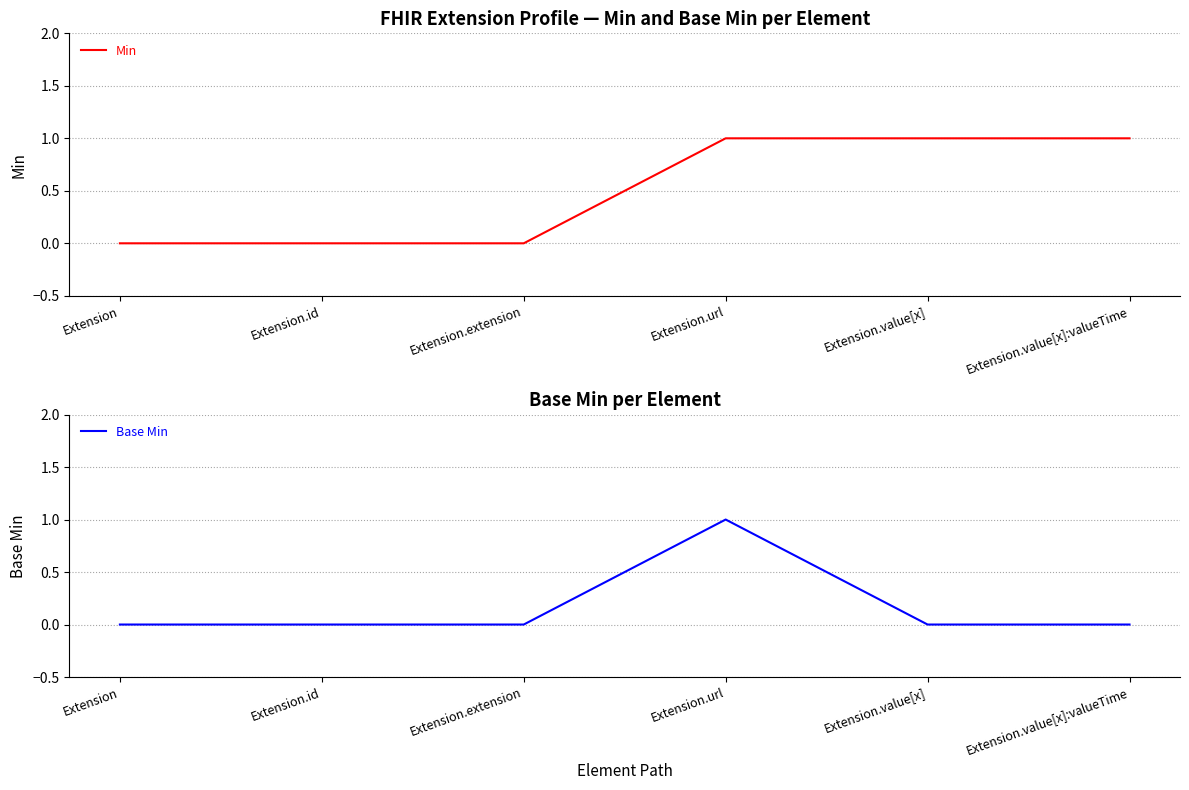

Is it true that Min equals 1 at Extension.url?

True